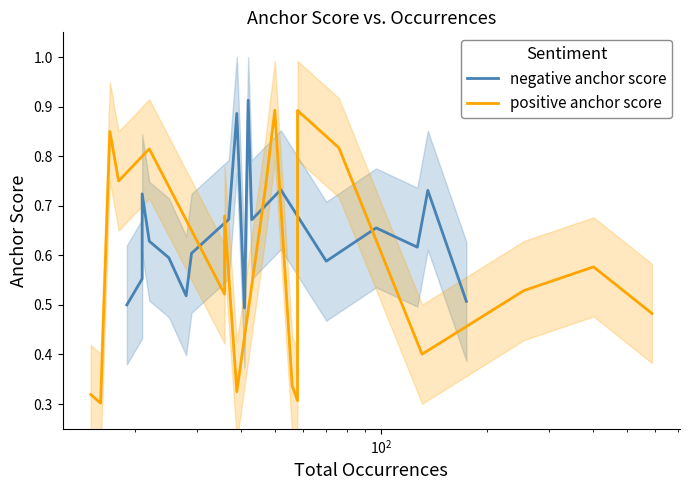

How many series are shown in this chart?

2